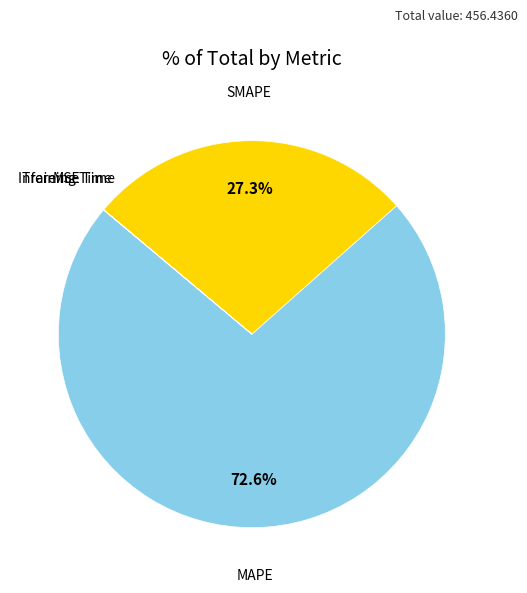

Is there any slice that represents more than half of the pie?

Yes